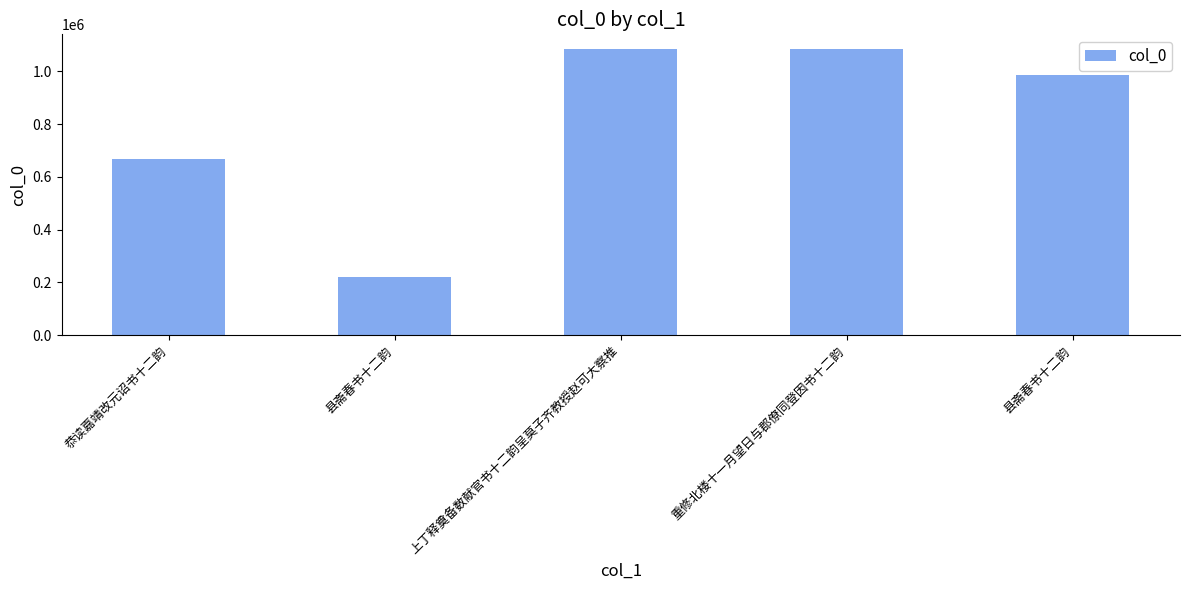

What is the smallest value displayed?

222204